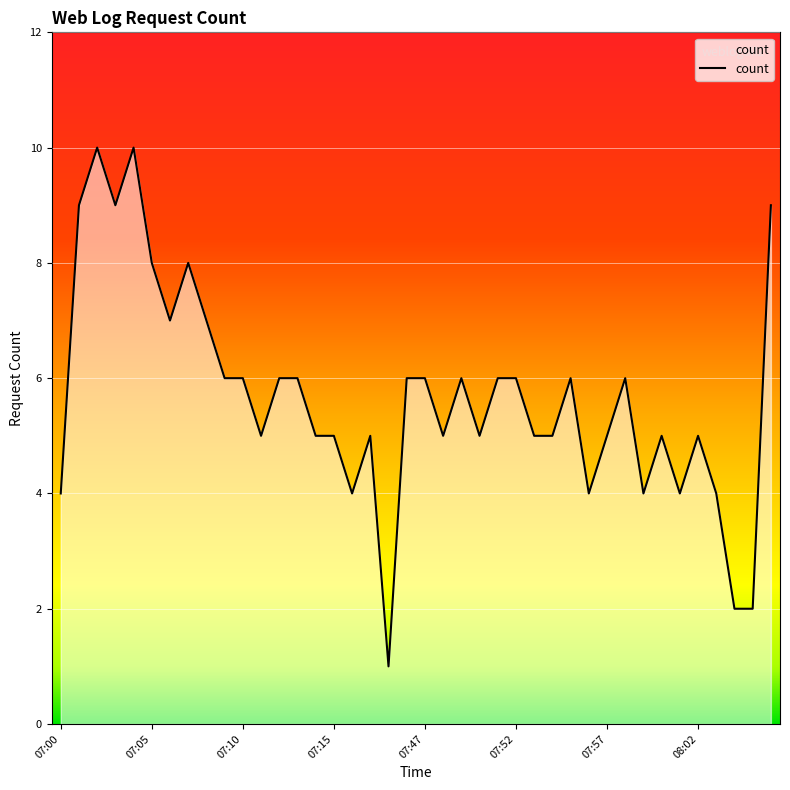

What is the average value?

6